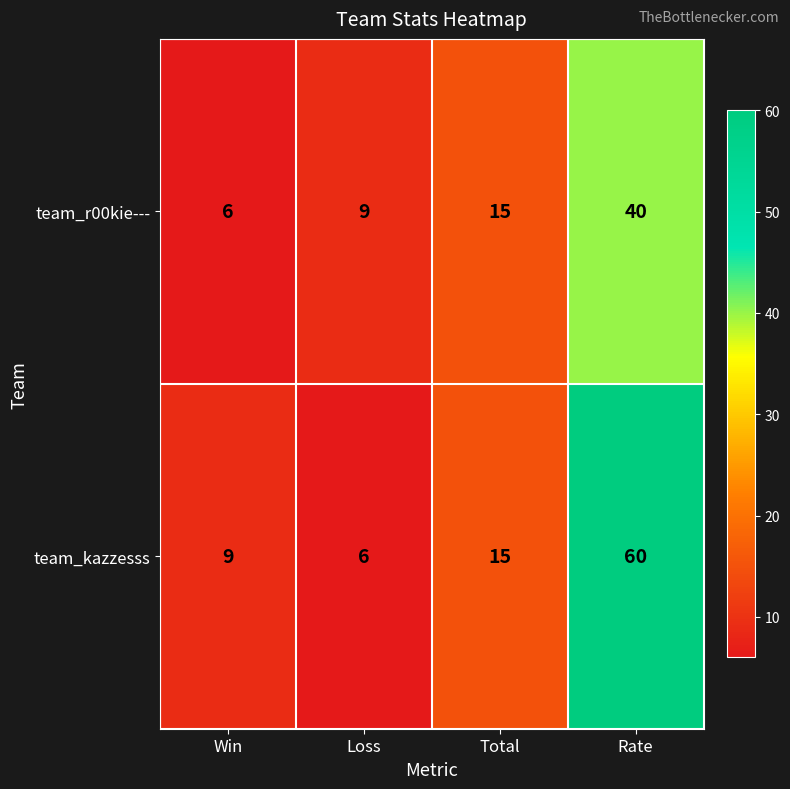

What value does the team_kazzesss series have at Rate?

60